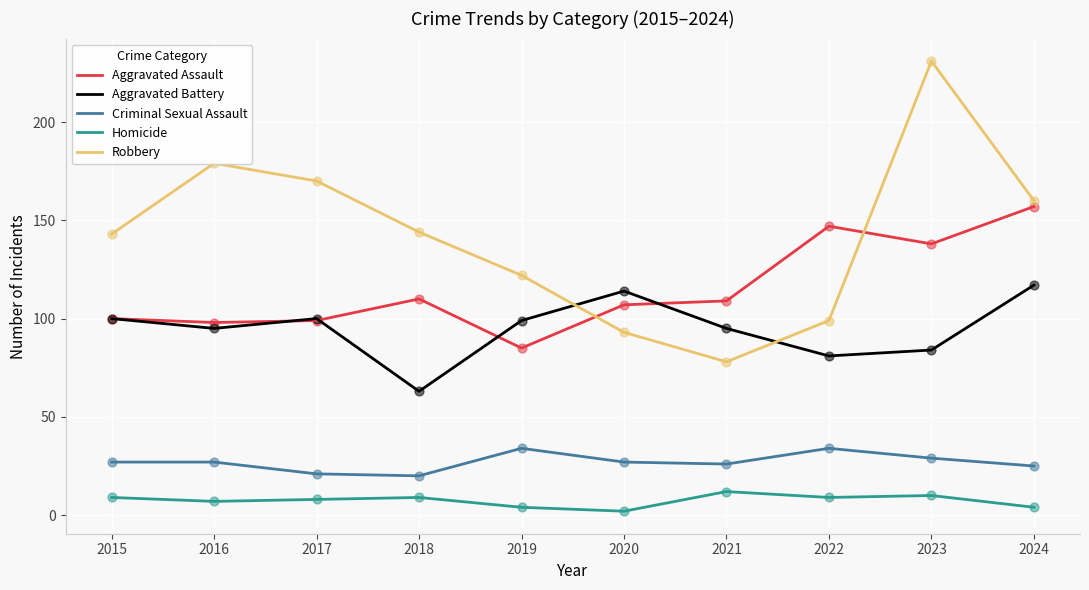

Which series has the widest spread of values?

Robbery